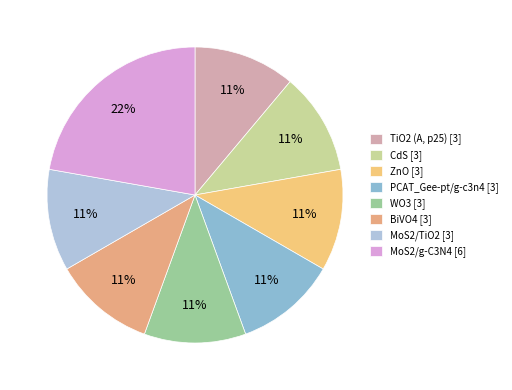

How many segments does this pie chart have?

8